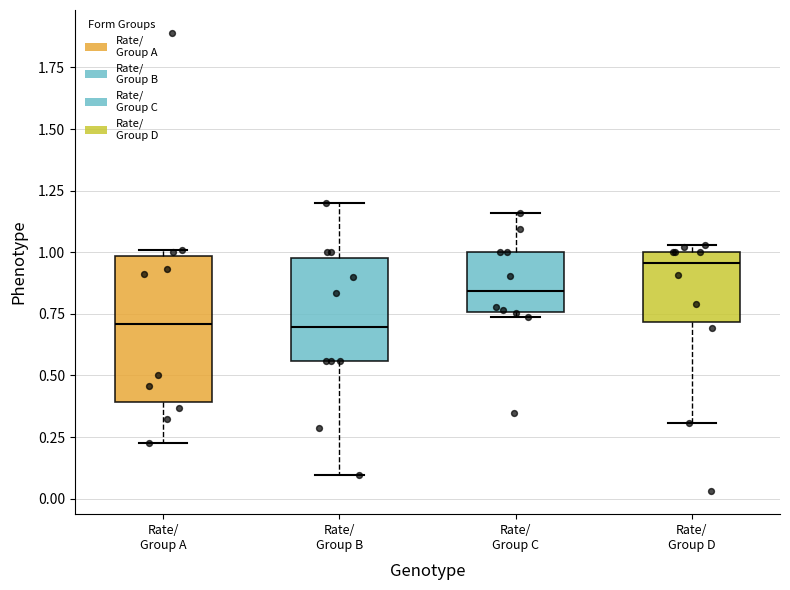

Reading left to right, transcribe this box plot: for each box, give where its median line is, the range the box spans, and where its two whiskers end, as read against the y-axis. The values are not printed on the chart, so give them approximately, as read against the axis.

Rate/ Group A: median 0.70, box 0.40 to 1.00, whiskers 0.25 to 1.00 (just above the box's upper edge)
Rate/ Group B: median 0.70, box 0.55 to 1.00, whiskers 0.10 to 1.20
Rate/ Group C: median 0.85, box 0.75 to 1.00, whiskers 0.75 (just below the box's lower edge) to 1.15
Rate/ Group D: median 0.95, box 0.70 to 1.00, whiskers 0.30 to 1.05